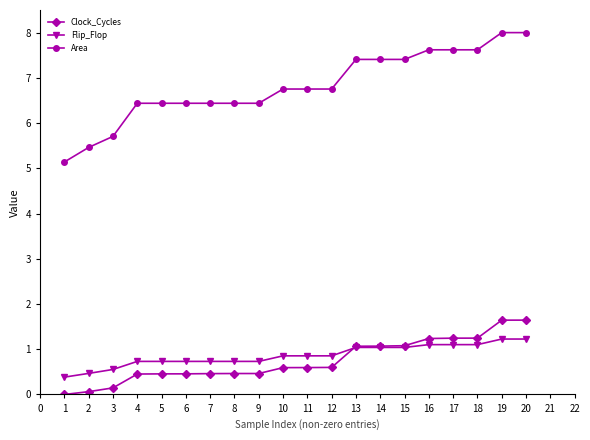

At how many categories does at least one series exceed 6?

17